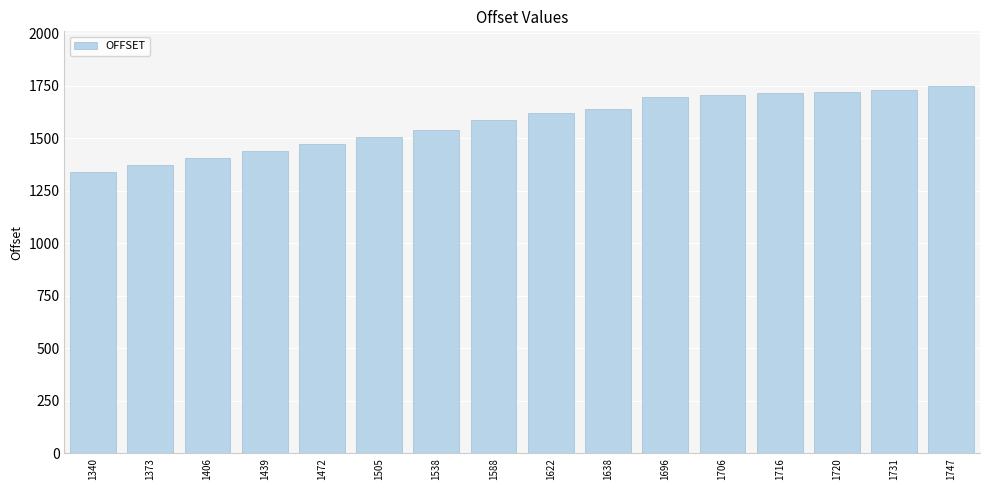

How many data points are less than 1622?

8